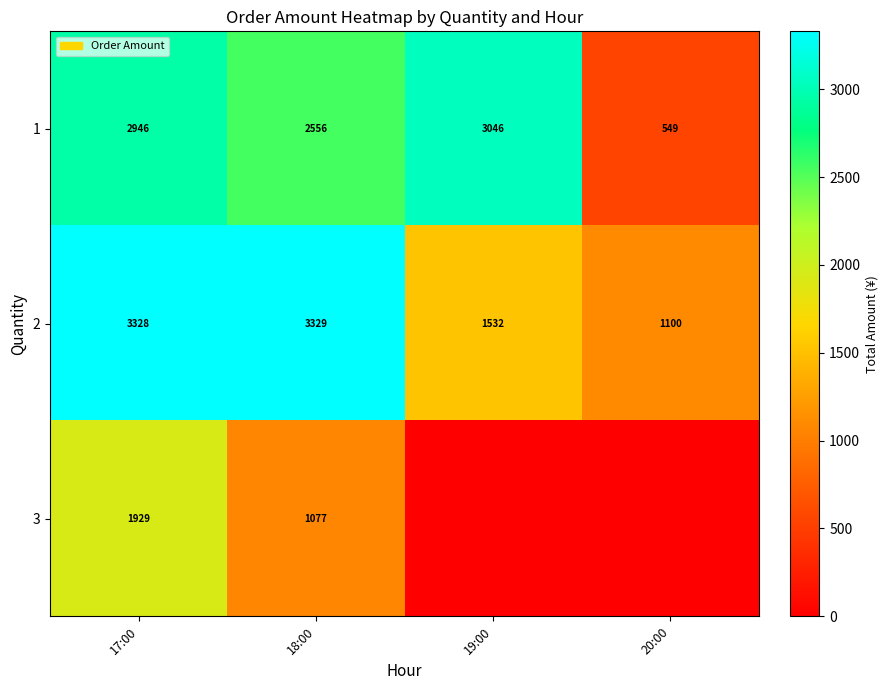

The value of 3 at 17:00 is 1076. True or false?

False